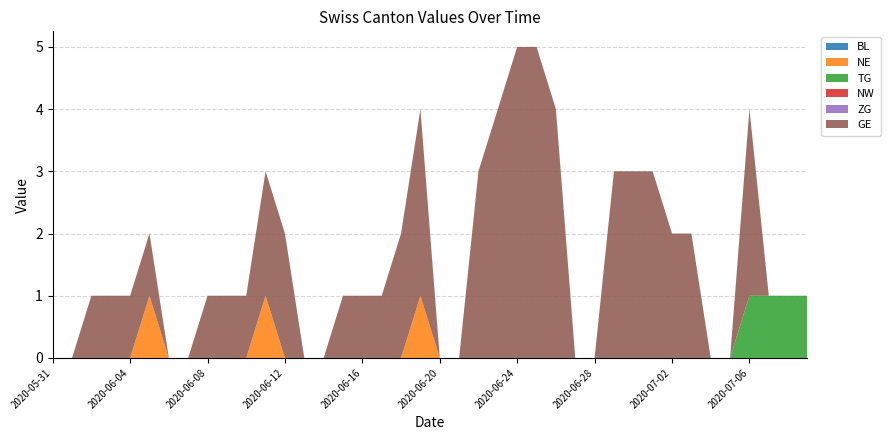

Reading left to right, list all the values displayed in this chart.

BL: 0	0	0	0	0	0	0	0	0	0	0	0	0	0	0	0	0	0	0	0	0	0	0	0	0	0	0	0	0	0	0	0	0	0	0	0	0	0	0	0
NE: 0	0	0	0	0	1	0	0	0	0	0	1	0	0	0	0	0	0	0	1	0	0	0	0	0	0	0	0	0	0	0	0	0	0	0	0	0	0	0	0
TG: 0	0	0	0	0	0	0	0	0	0	0	0	0	0	0	0	0	0	0	0	0	0	0	0	0	0	0	0	0	0	0	0	0	0	0	0	1	1	1	1
NW: 0	0	0	0	0	0	0	0	0	0	0	0	0	0	0	0	0	0	0	0	0	0	0	0	0	0	0	0	0	0	0	0	0	0	0	0	0	0	0	0
ZG: 0	0	0	0	0	0	0	0	0	0	0	0	0	0	0	0	0	0	0	0	0	0	0	0	0	0	0	0	0	0	0	0	0	0	0	0	0	0	0	0
GE: 0	0	1	1	1	1	0	0	1	1	1	2	2	0	0	1	1	1	2	3	0	0	3	4	5	5	4	0	0	3	3	3	2	2	0	0	3	0	0	0